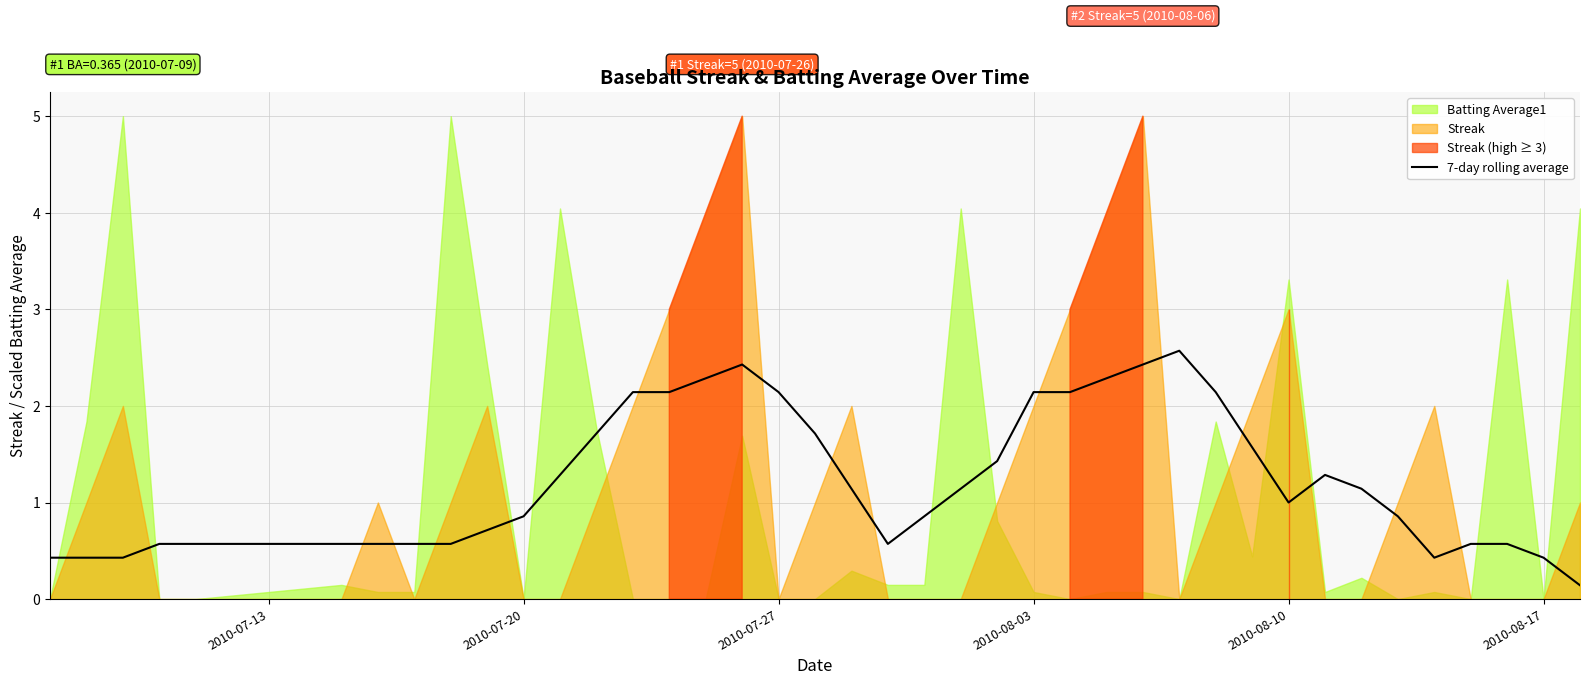

Reading left to right, extract all data points from this chart.

0.4	0.4	0.4	0.6	0.6	0.6	0.6	0.6	0.6	0.7	0.9	1.3	1.7	2.1	2.1	2.3	2.4	2.1	1.7	1.1	0.6	0.9	1.1	1.4	2.1	2.1	2.3	2.4	2.6	2.1	1.6	1.0	1.3	1.1	0.9	0.4	0.6	0.6	0.4	0.1